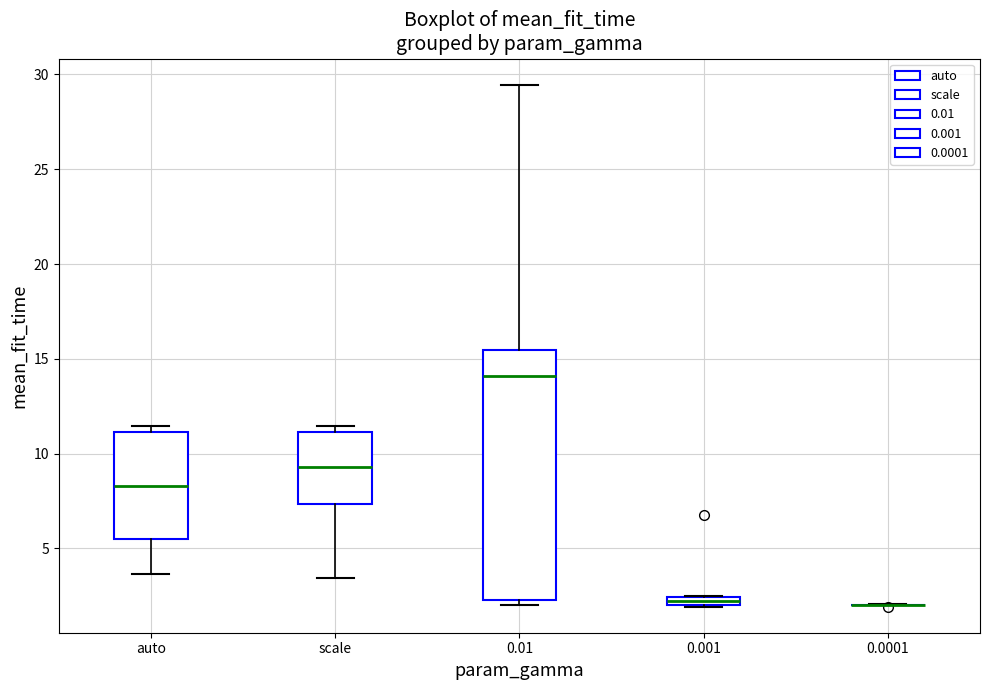

Which box is the tallest, from its lower edge to its upper edge?

0.01